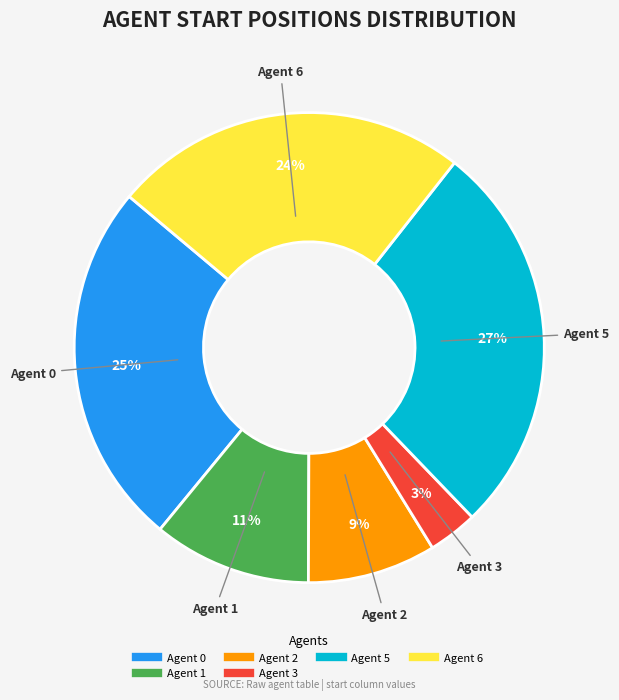

To the nearest percent, what is the difference between the largest and smallest slice percentages?

24%